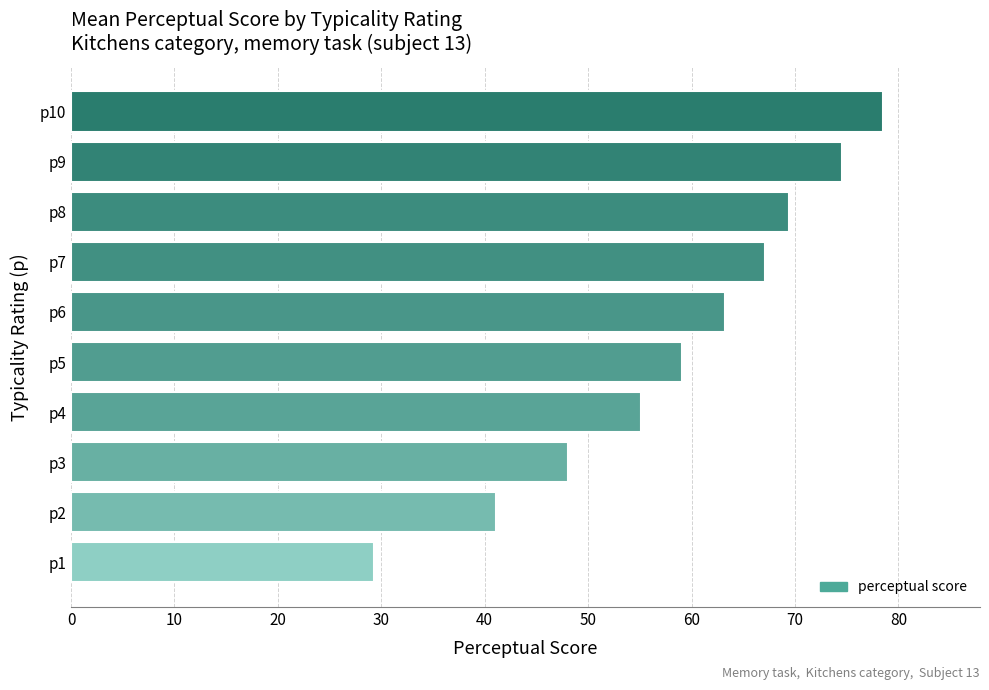

How many series are shown in this chart?

1